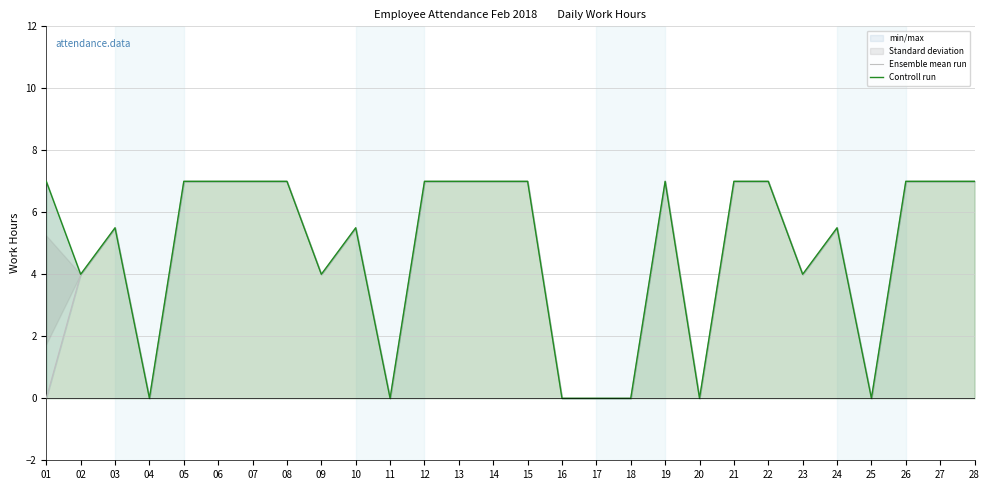

Which series has the largest range (max minus min)?

Ensemble mean run